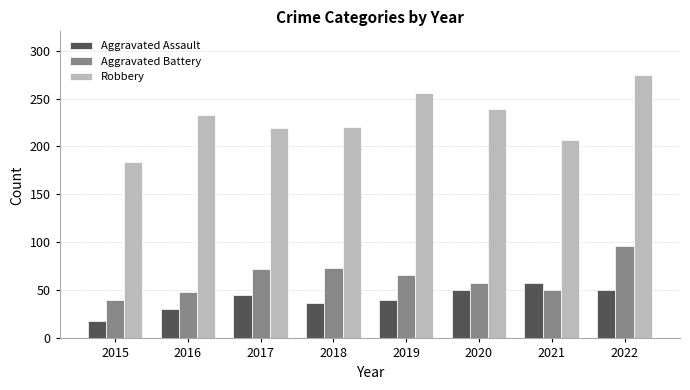

The Aggravated Assault series shows 84 at 2020. True or false?

False